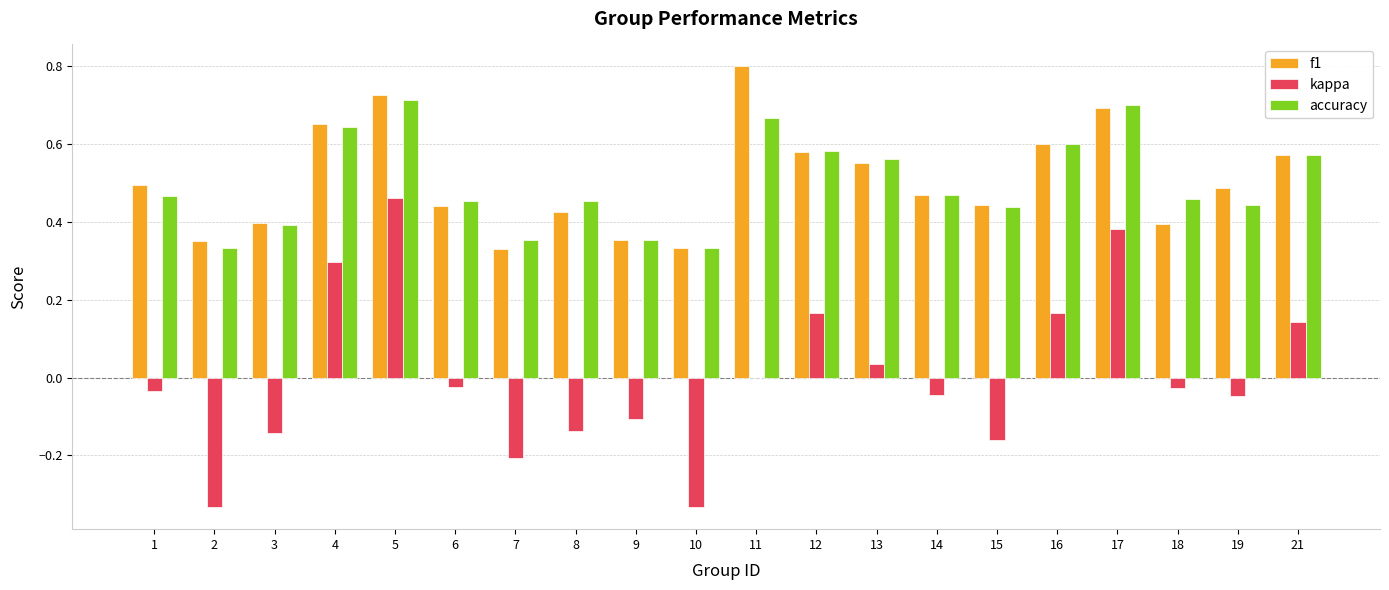

Count the number of data series in this chart.

3